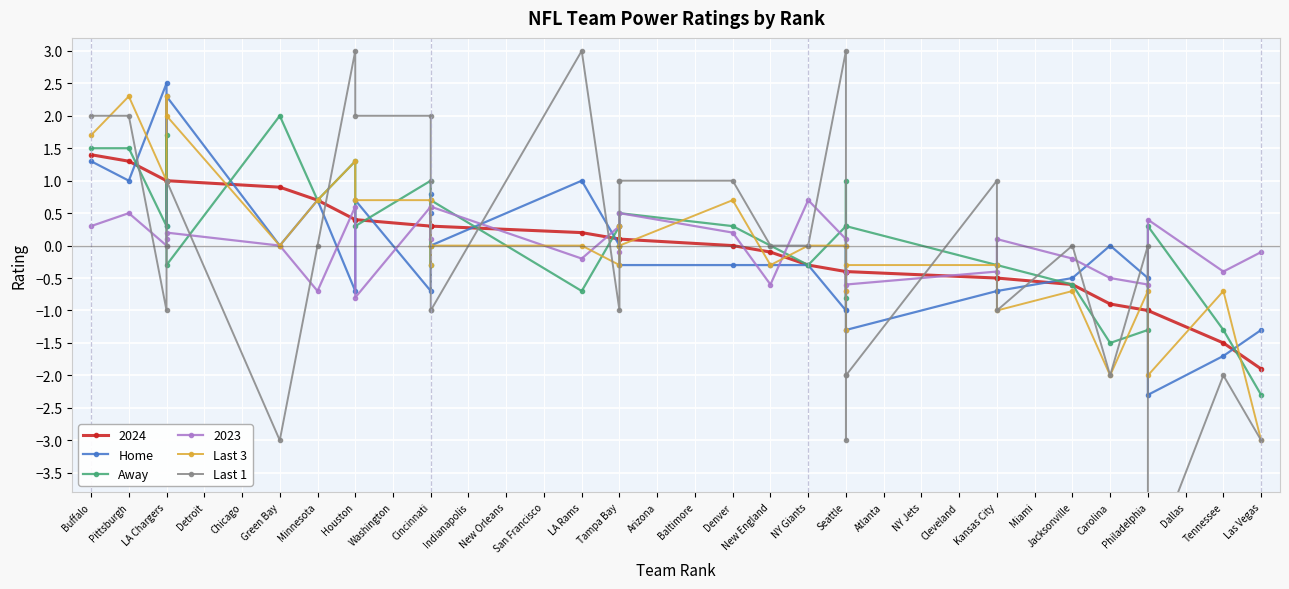

How many data points in Last 3 are above 0?

12